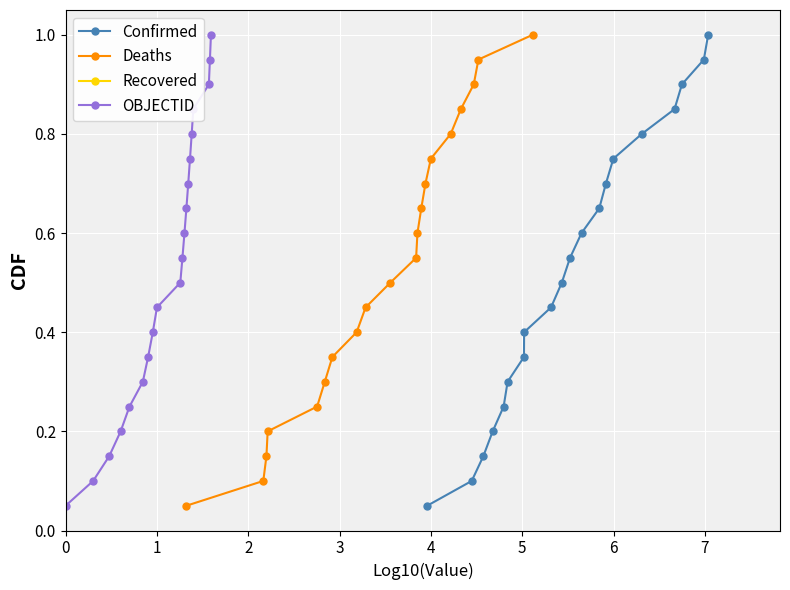

What is the lowest value of the Deaths series?

0.1